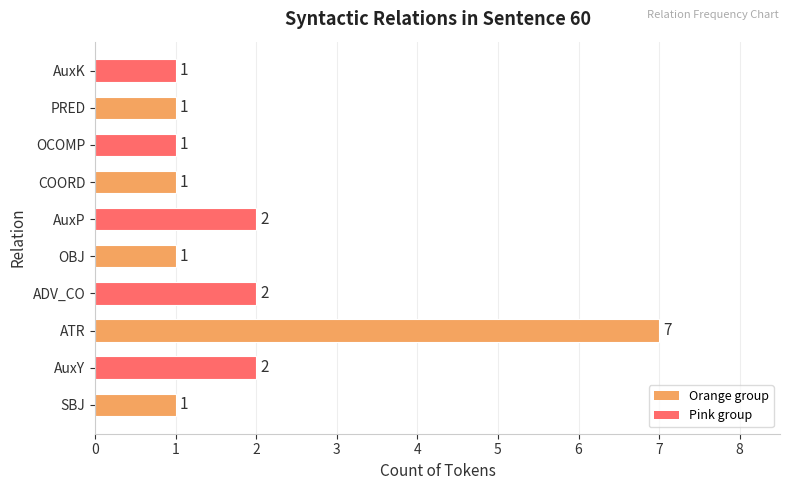

How many data points are above 1?

4